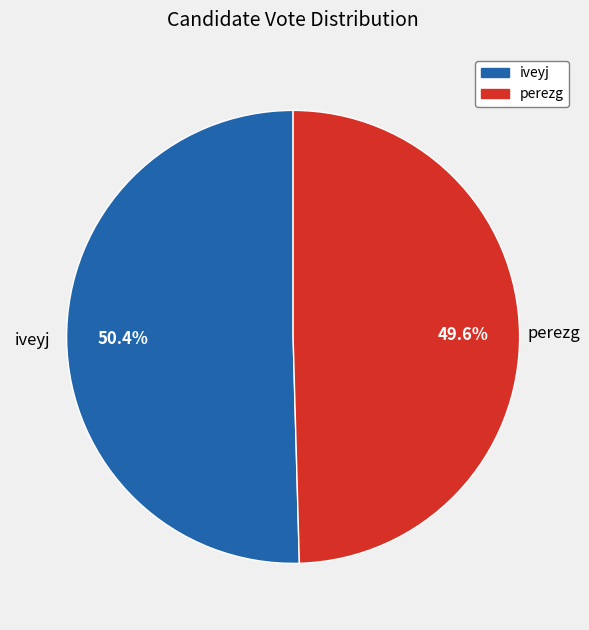

Which has a higher value, perezg or iveyj?

iveyj